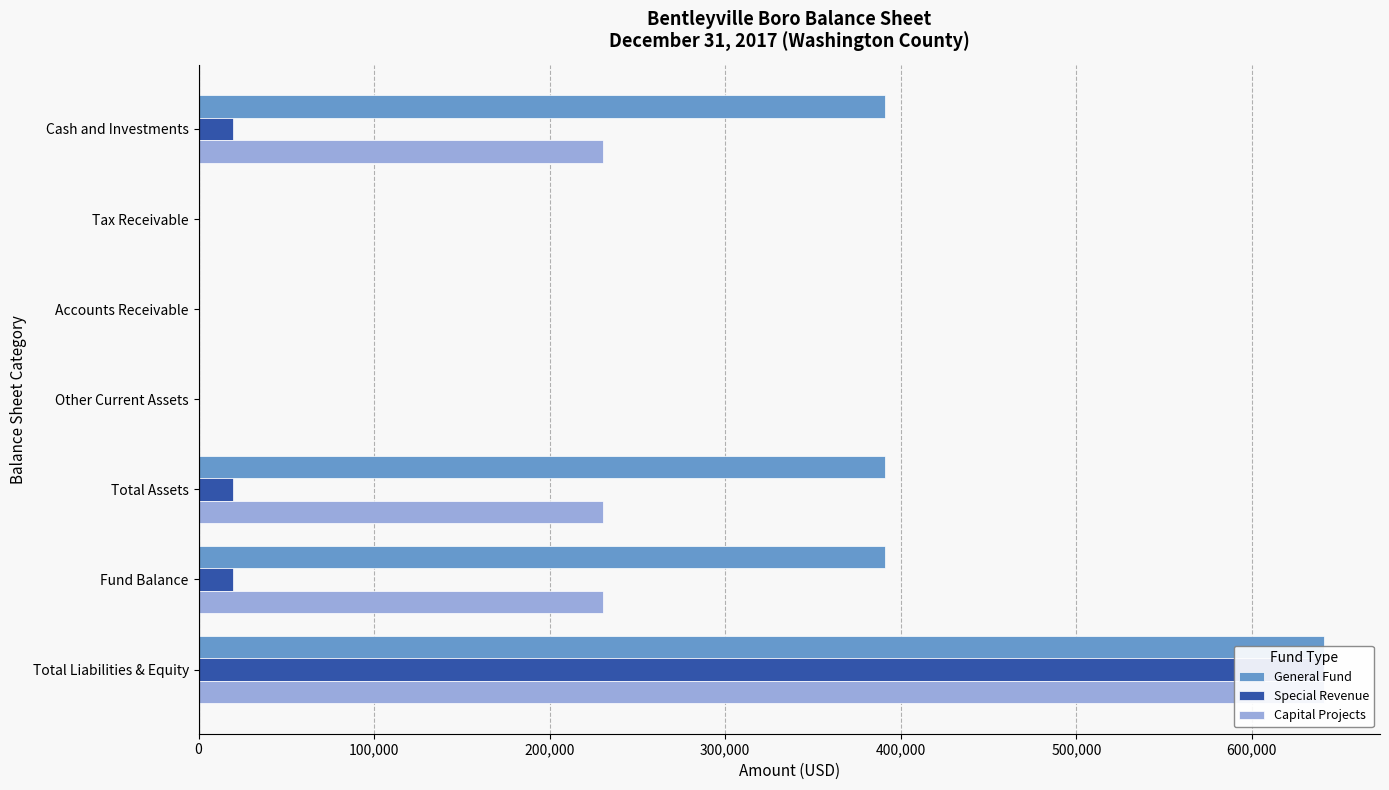

Which series has the largest total across all categories?

General Fund